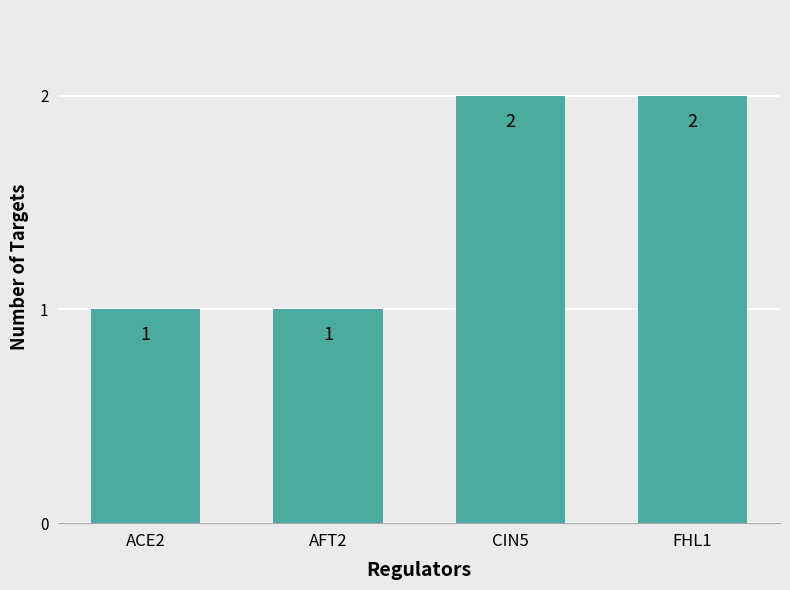

What is the sum of the values at ACE2 and AFT2?

2